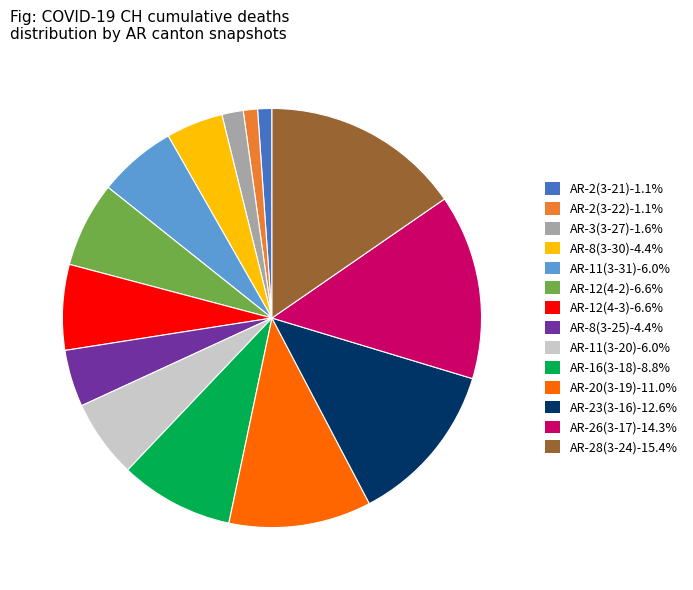

What is the ratio of the value at AR-3(3-27)-1.6% to the value at AR-8(3-25)-4.4%?

0.4